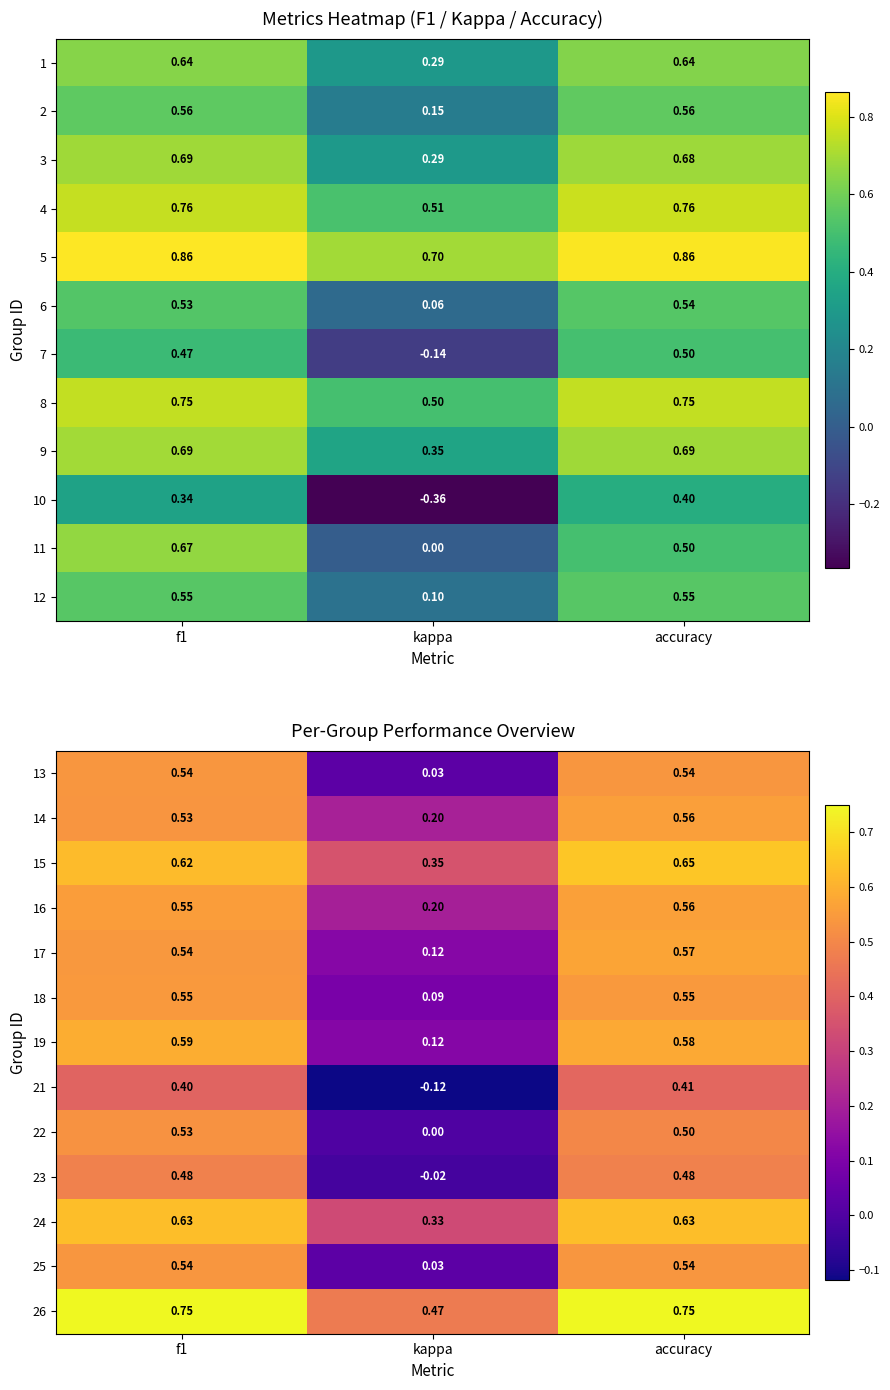

At which label does 23 reach its minimum?

kappa